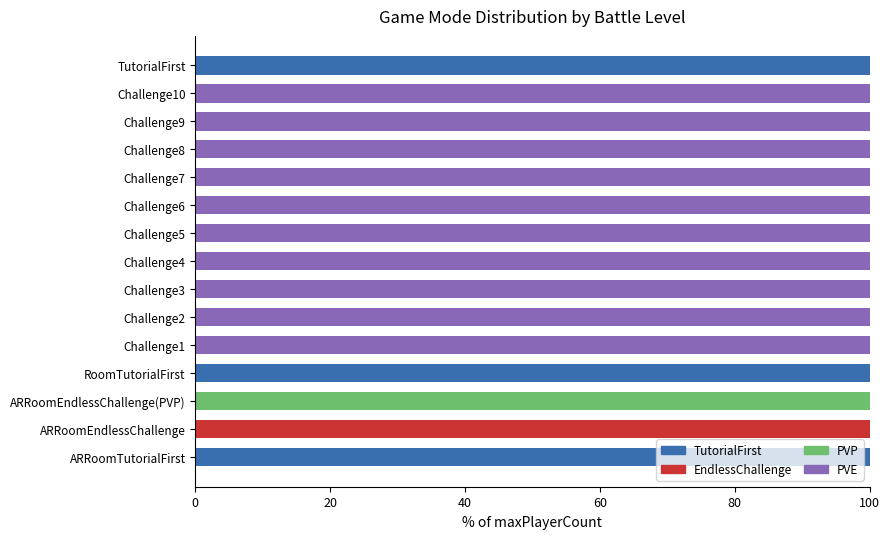

How many distinct data groups are displayed?

4